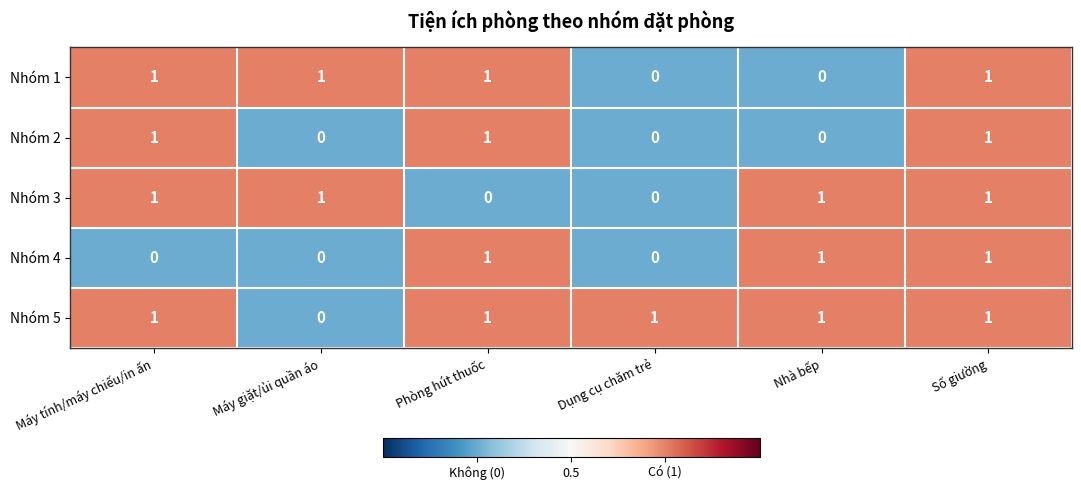

How many Nhóm 1 values are between 0 and 1?

6